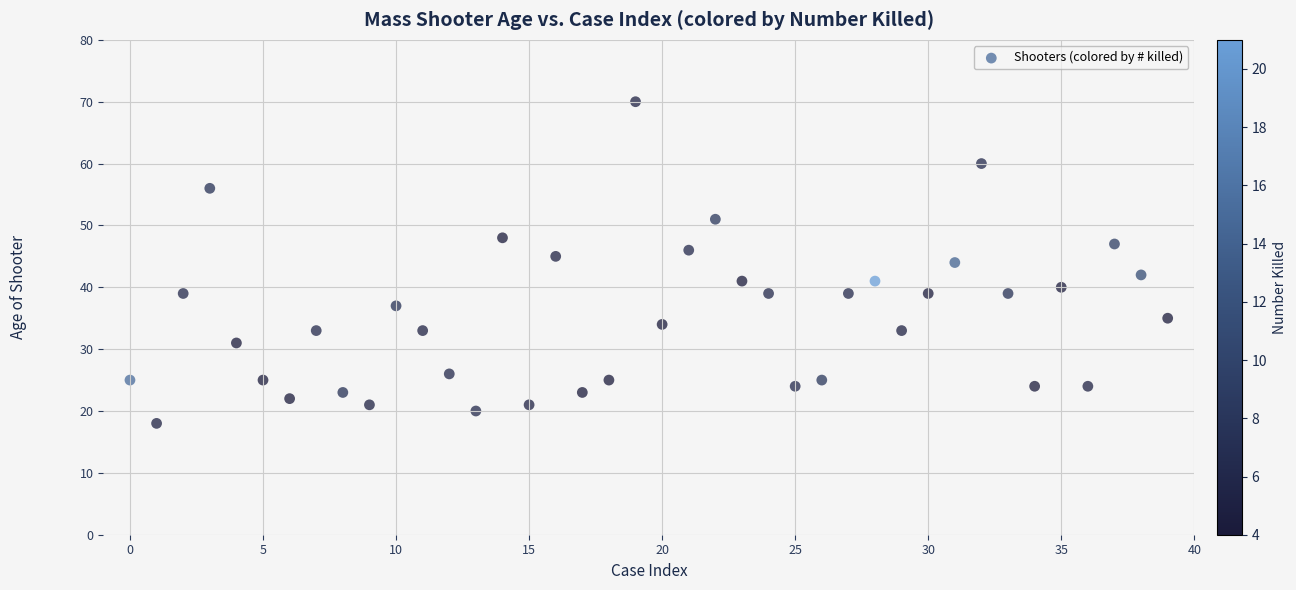

What is the range of Y values (max minus min)?

52